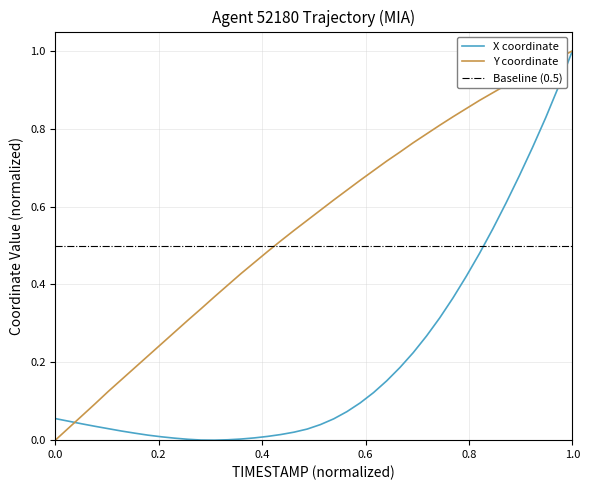

True or false: X coordinate has a value of 1.0 at 1.0.

True